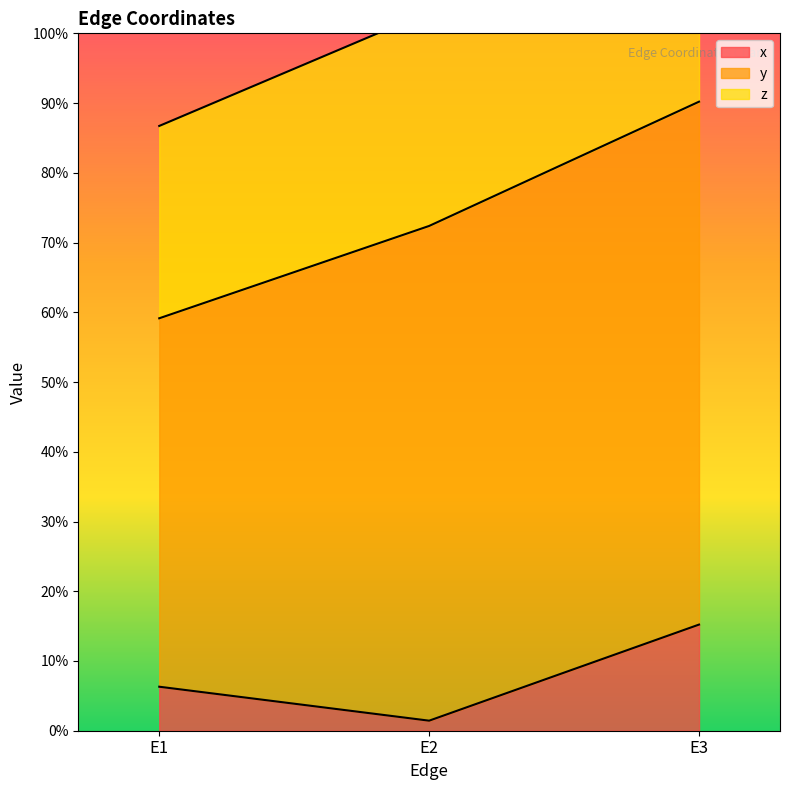

Which series has the largest total across all categories?

y